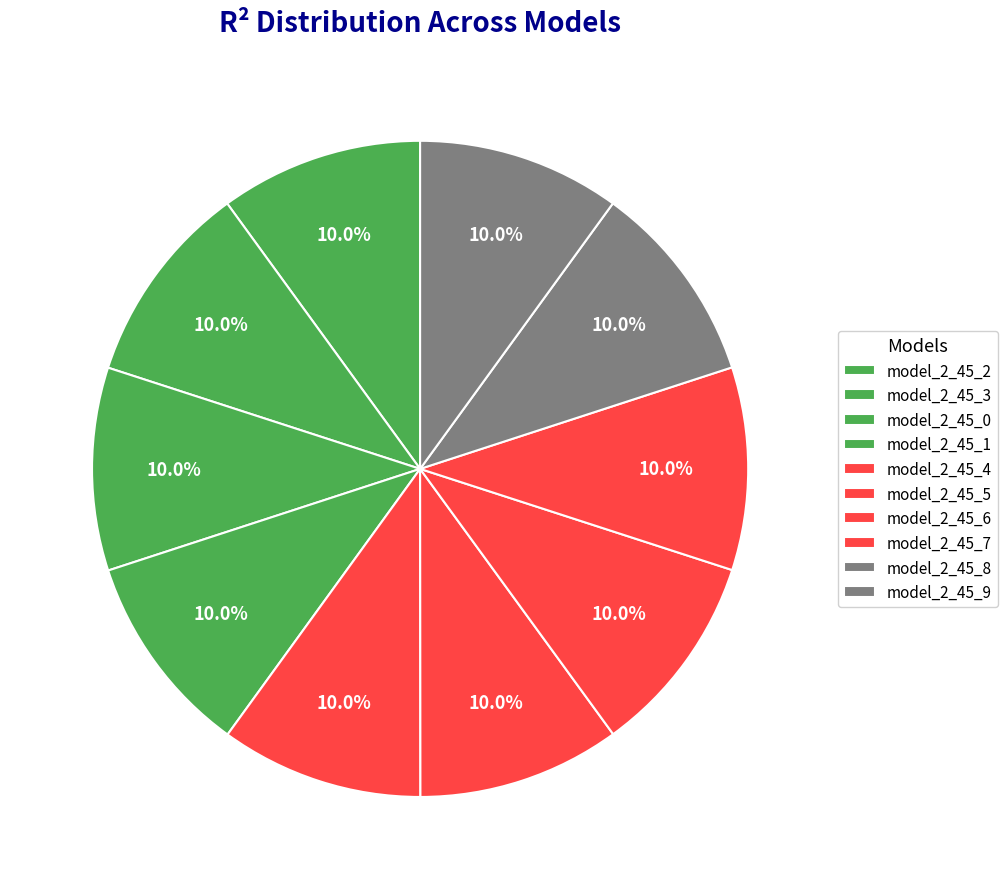

How many slices are in this pie chart?

10